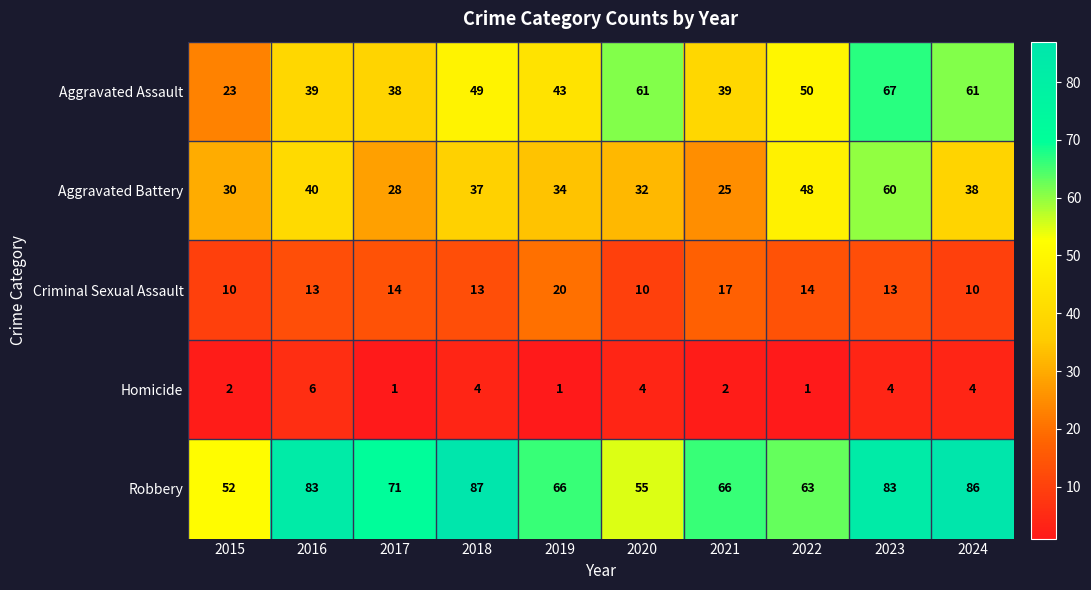

Which category has the highest value across all series?

2018